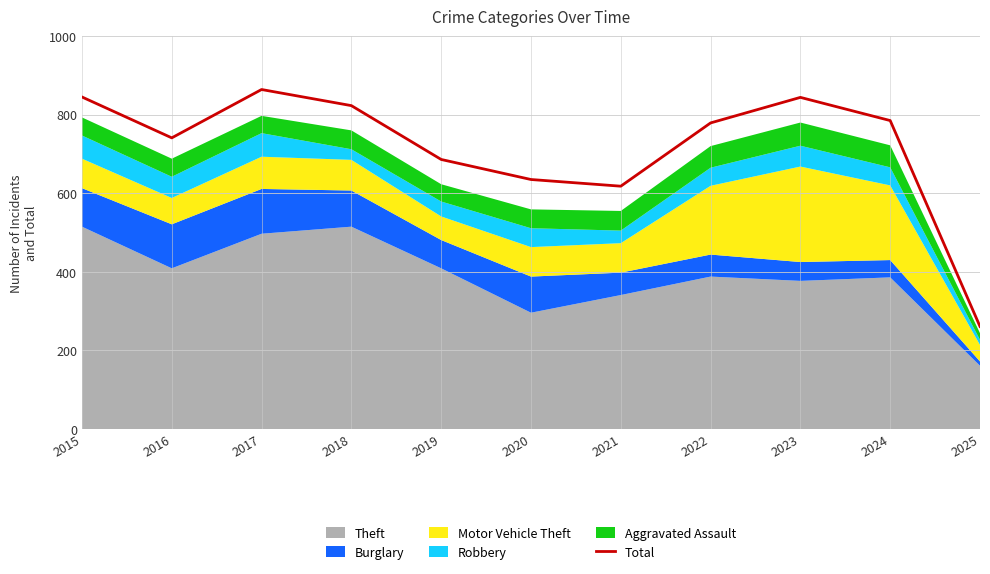

What is the sum of the values at 2015 and 2016?

1586